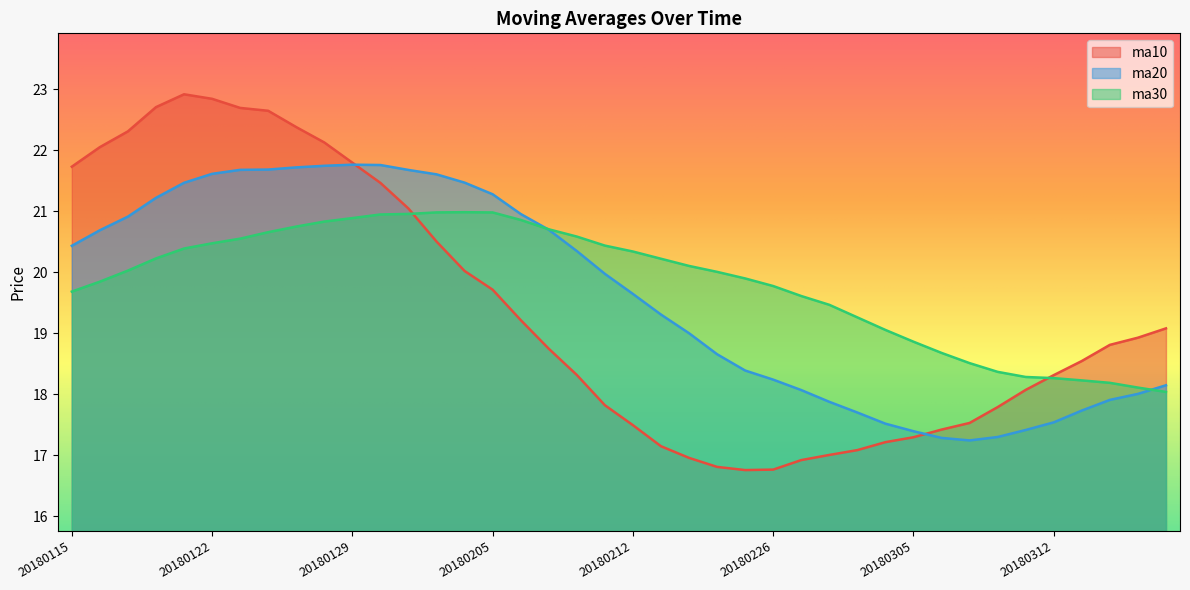

Which series ends up on top after the final intersection of ma10 and ma30?

ma10